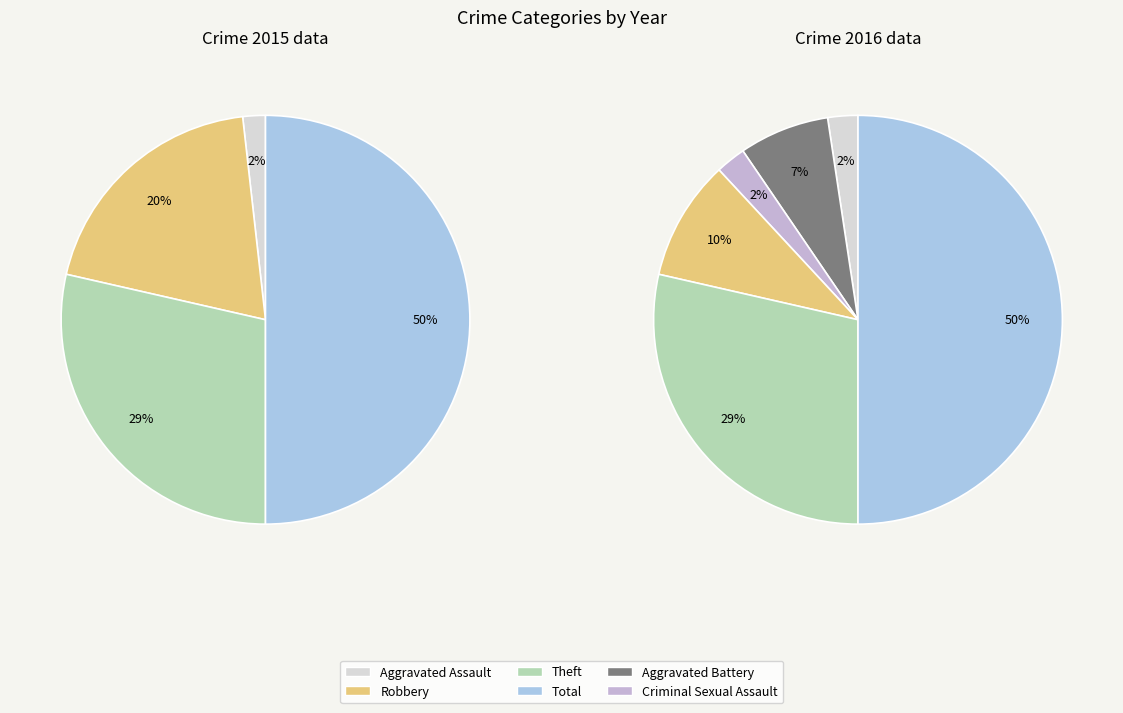

What is the largest slice in the pie chart?

Total